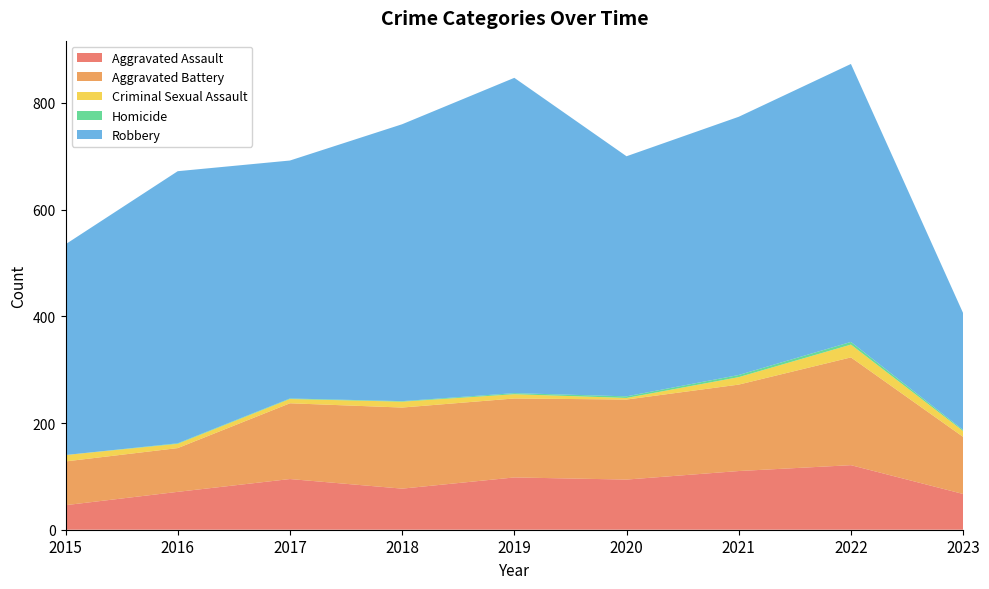

Reading left to right, list all the values displayed in this chart.

Aggravated Assault: 46	71	95	77	98	94	110	121	67
Aggravated Battery: 82	82	142	152	148	150	162	202	107
Criminal Sexual Assault: 12	8	8	11	8	3	14	24	11
Homicide: 0	1	1	1	2	3	4	5	2
Robbery: 395	510	446	519	591	450	484	521	219